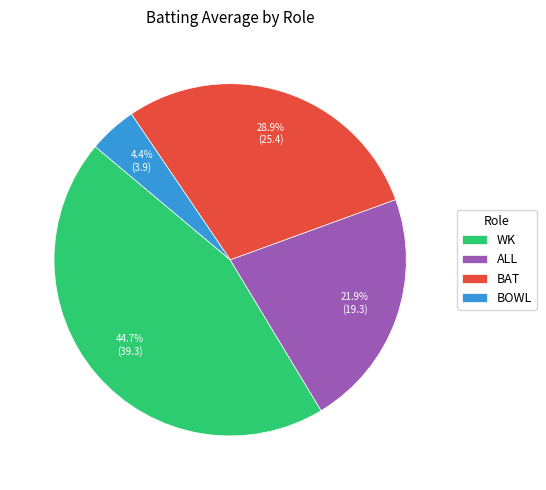

What is the ratio of the value at WK to the value at ALL?

2.0